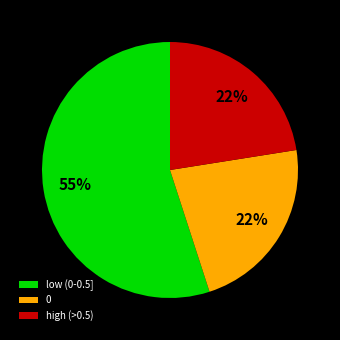

Count the number of slices in the pie.

3